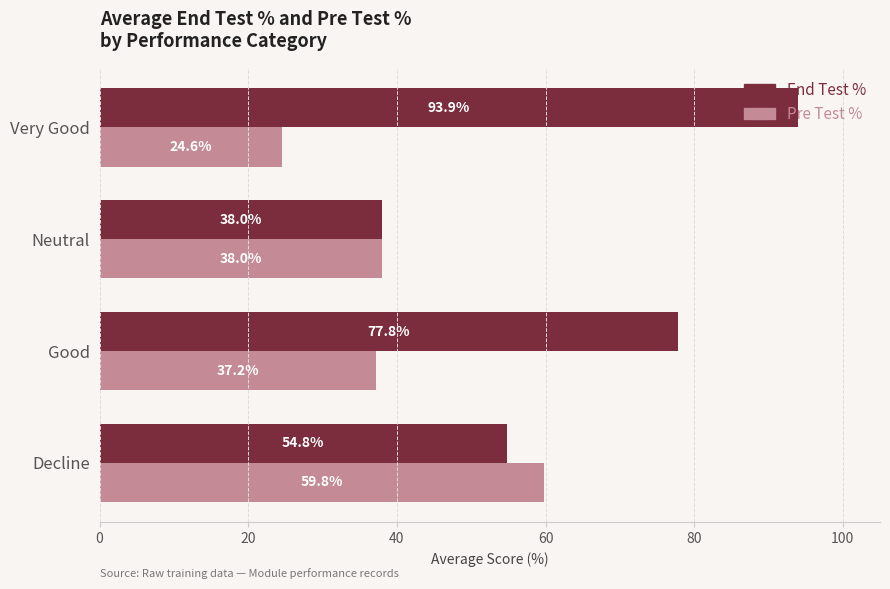

At which label does End Test % reach its minimum?

Neutral